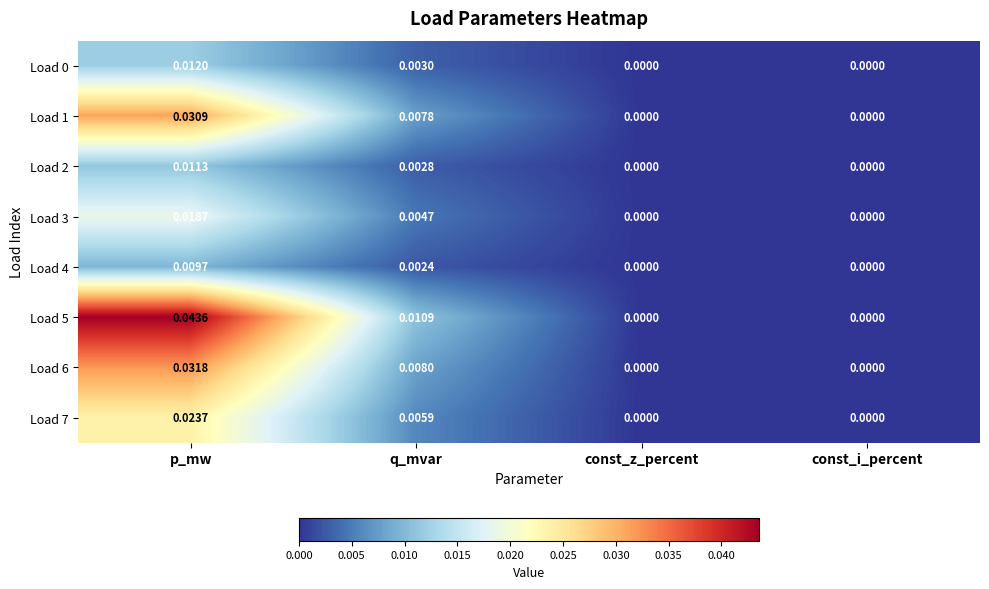

Between q_mvar and const_i_percent, which series saw the biggest shift?

Load 5